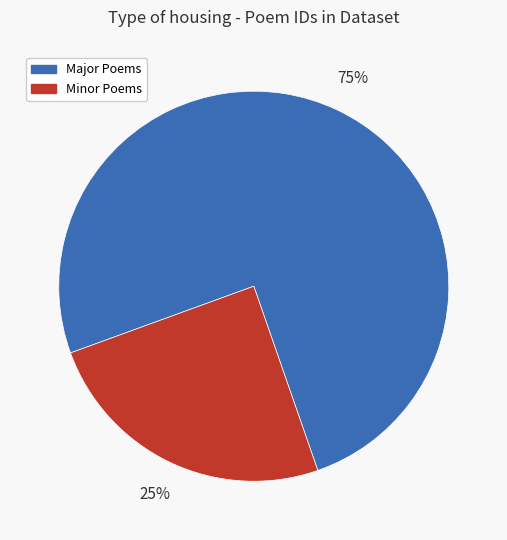

To the nearest percent, what is the average slice percentage?

50%